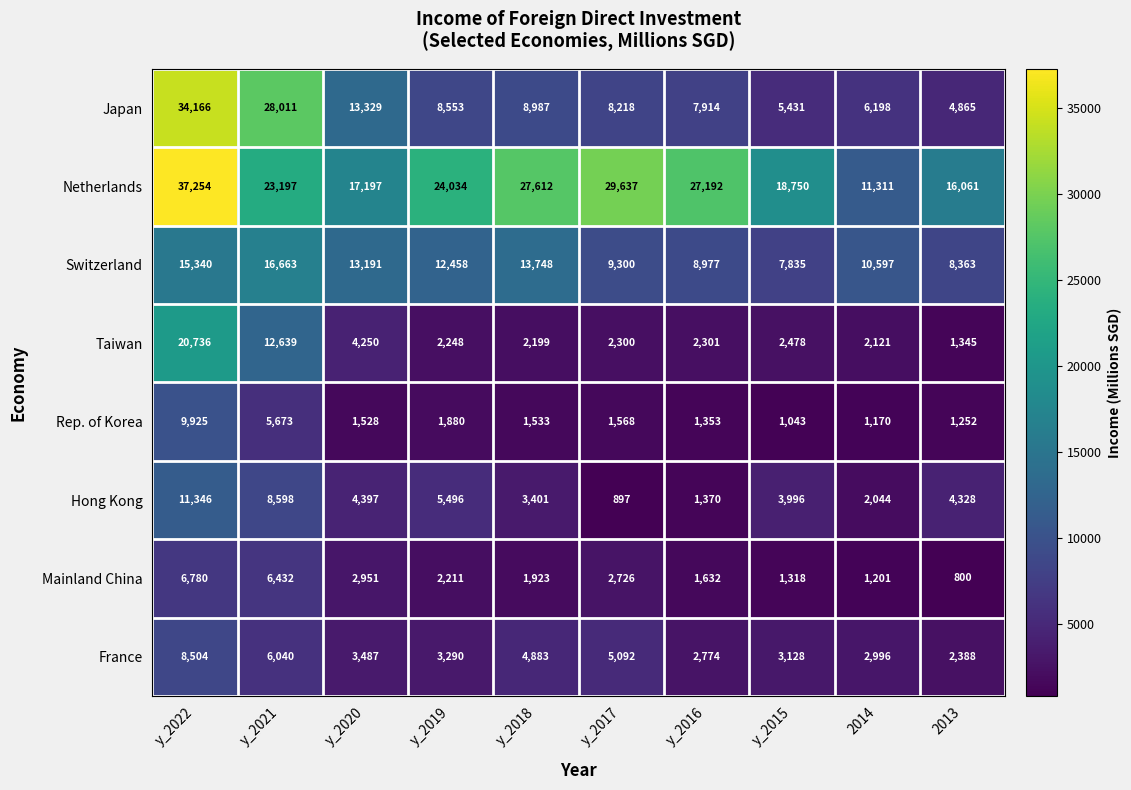

At which label is Switzerland closest to 12249?

y_2019